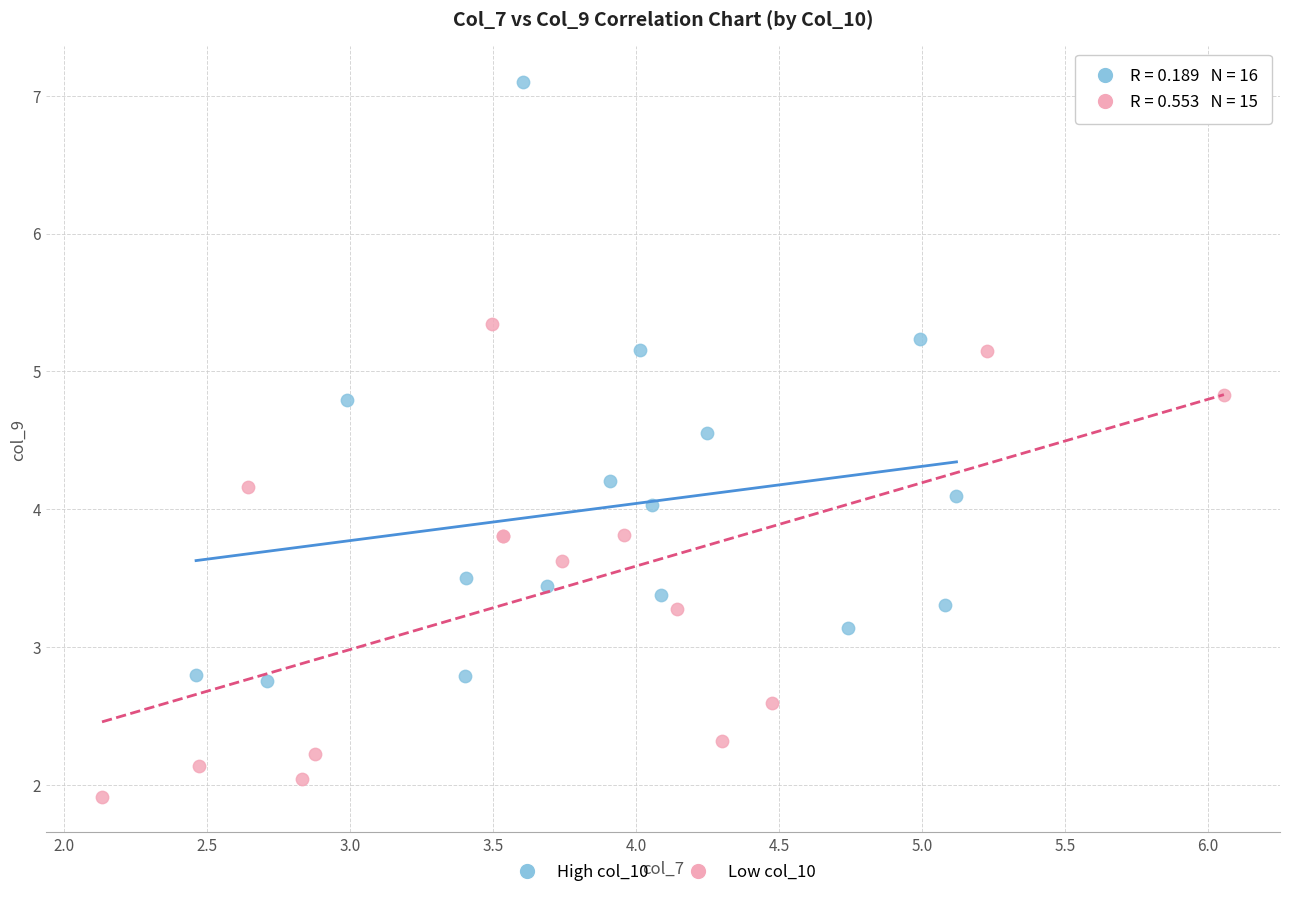

Which series has the largest Y range (max minus min)?

High col_10